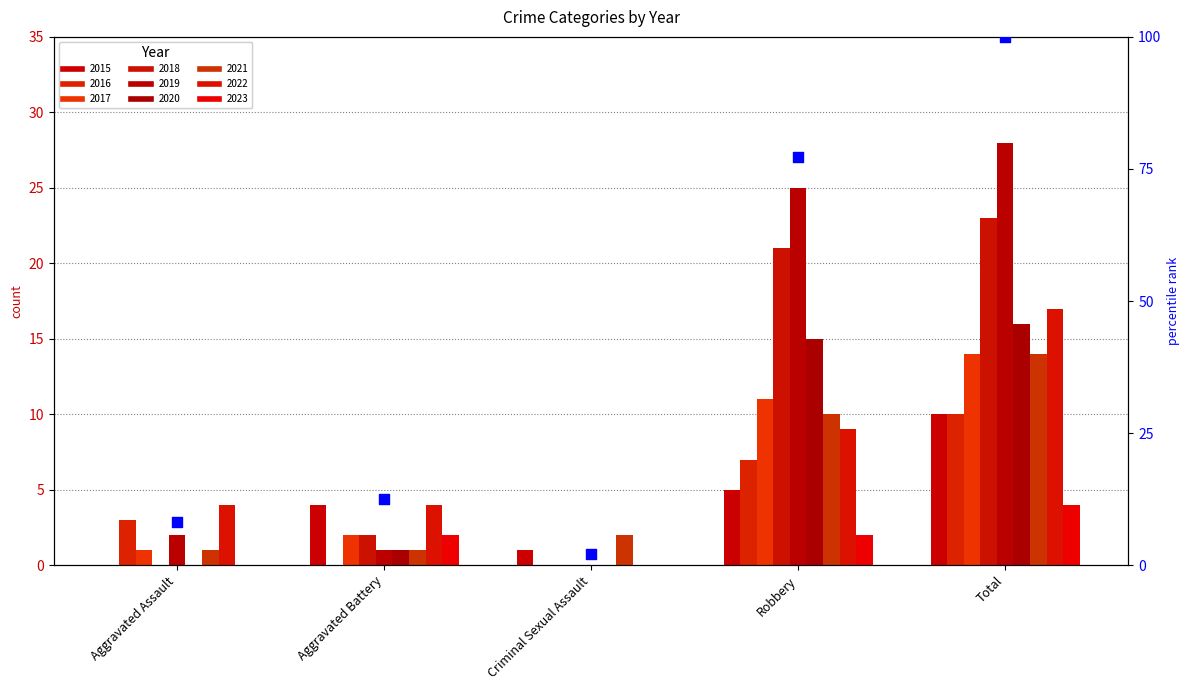

Which has a higher value, Aggravated Assault or Criminal Sexual Assault?

Aggravated Assault